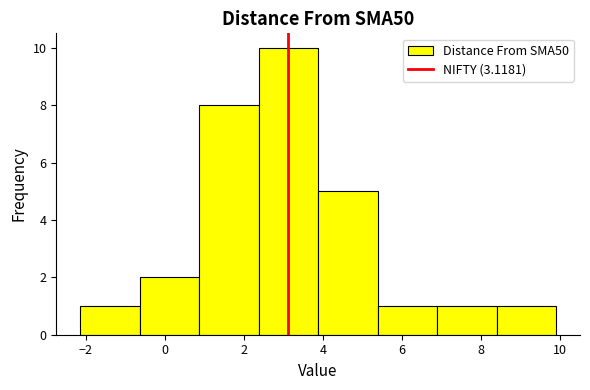

How tall is the bar that spans 8.4 to 10.0 on the x-axis? Neither the bar edges nor the heights are printed on the chart, so give them approximately, as read against the axes.

1